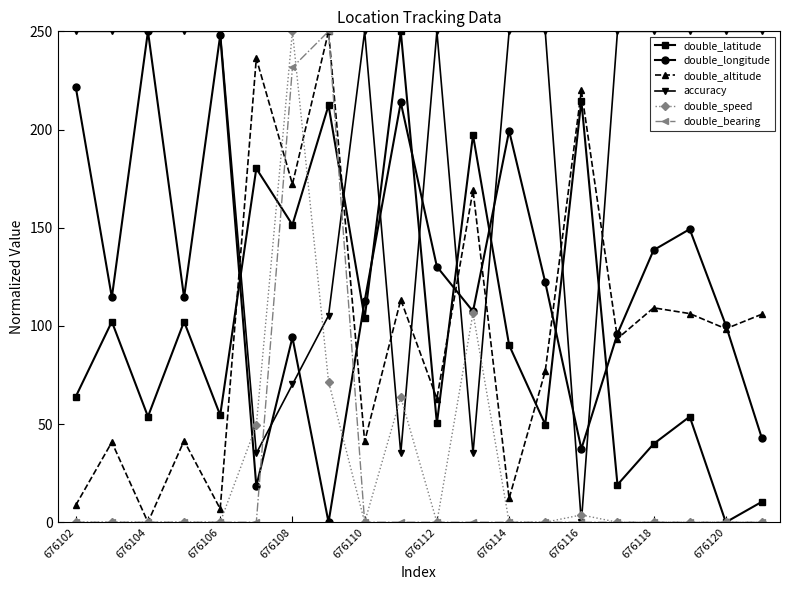

True or false: double_longitude and double_bearing cross at least once.

True